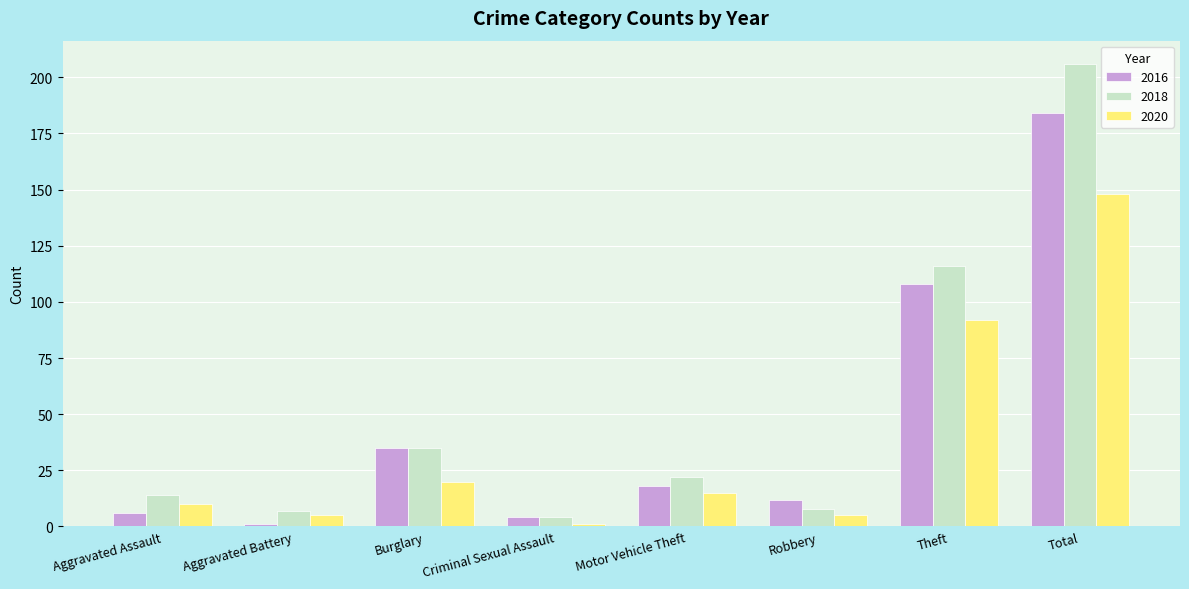

How many bars are there in each group?

3